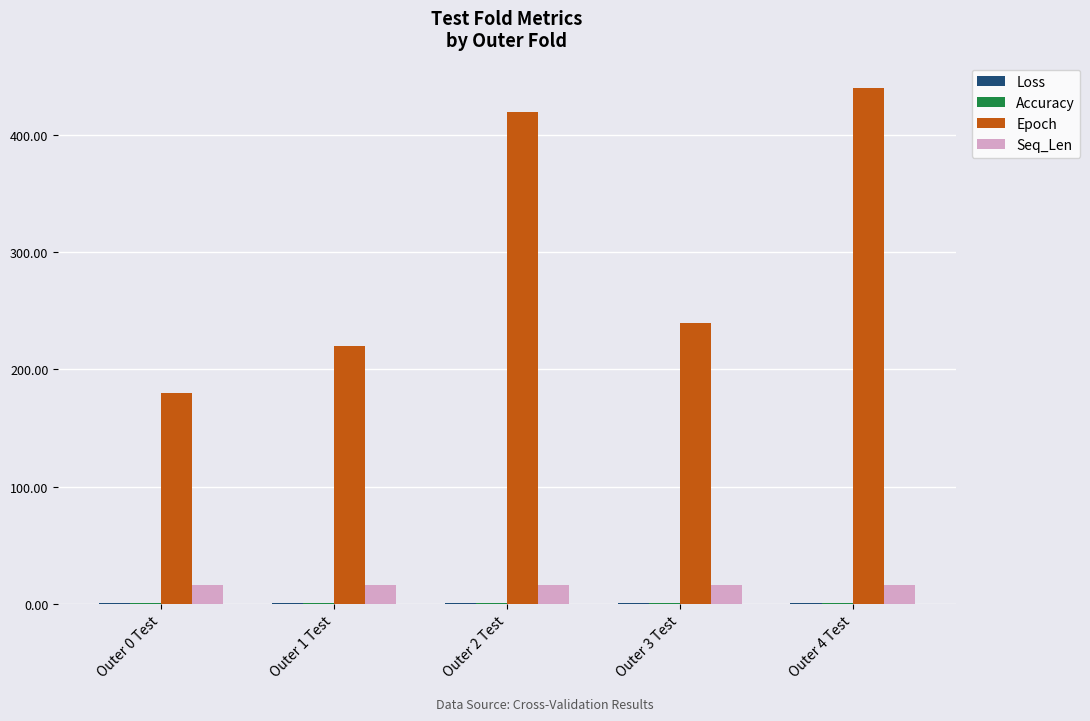

How many categories are shown in the chart?

5